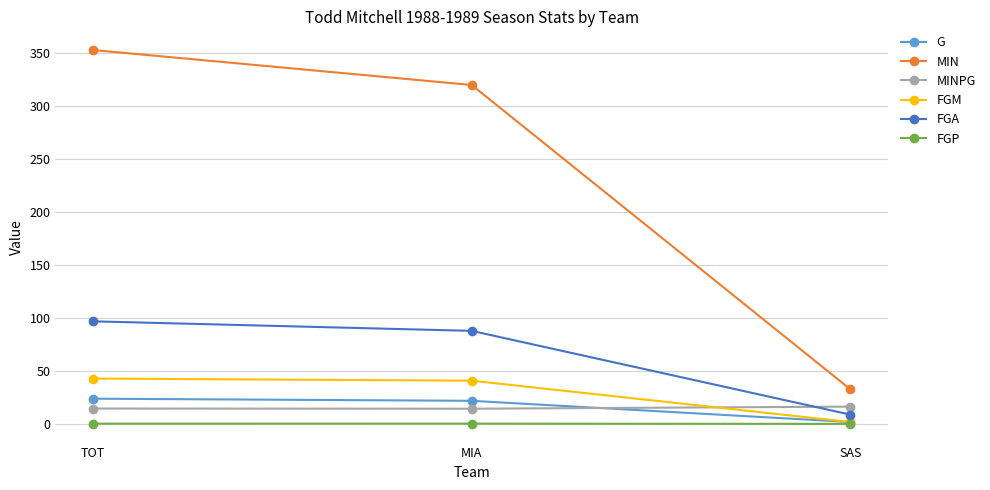

What position from the right is MIA?

2